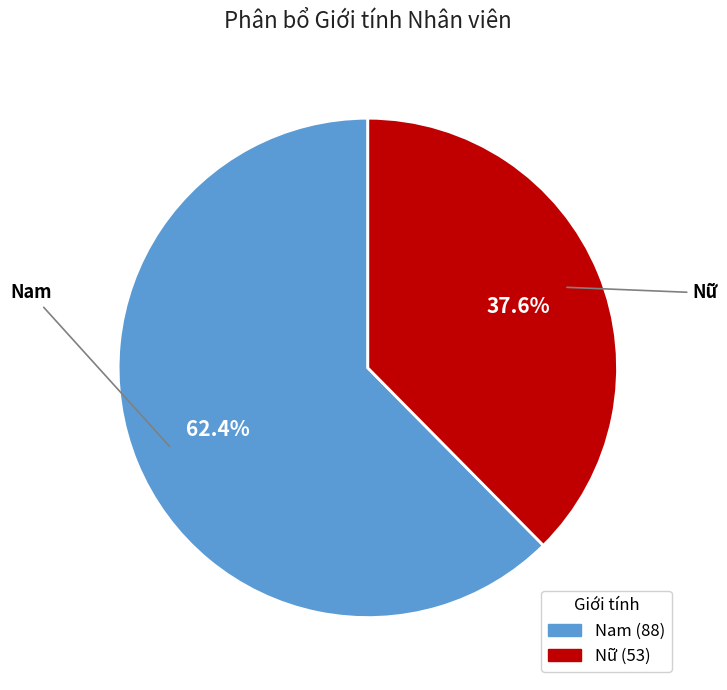

To the nearest percent, what is the average slice percentage?

50%